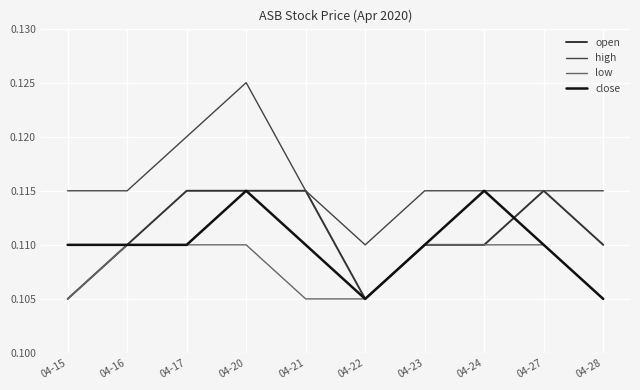

How many distinct data groups are displayed?

4